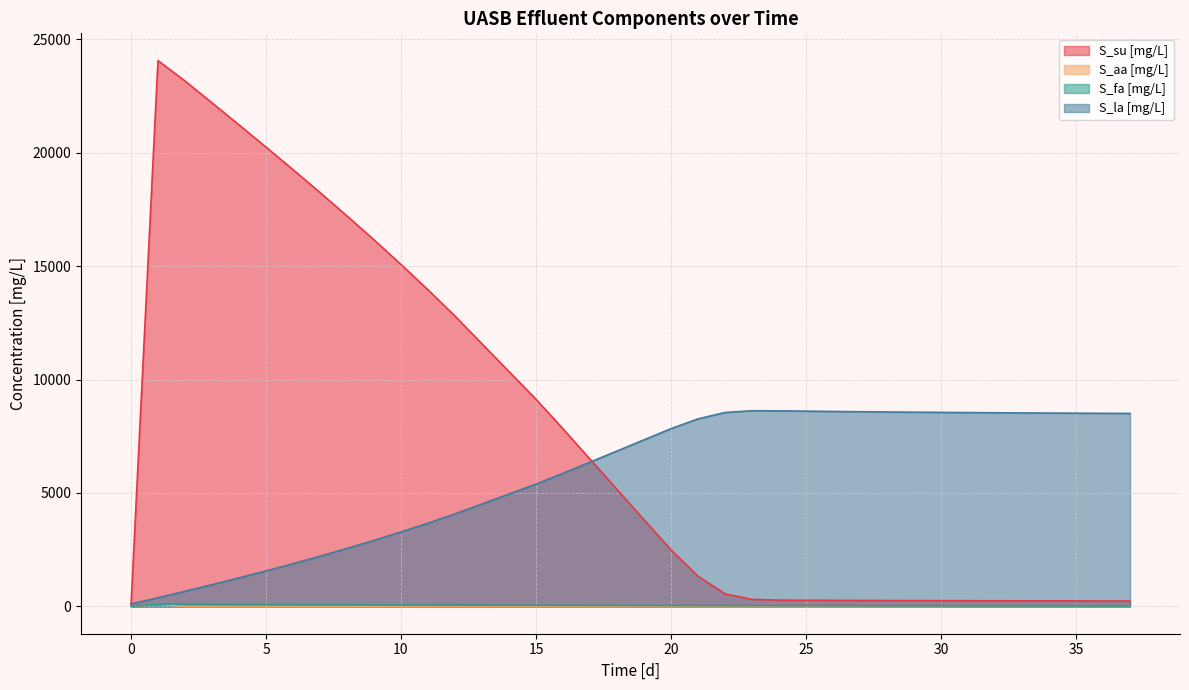

What is the value of the S_fa [mg/L] point at the 7th from the left?

78.9